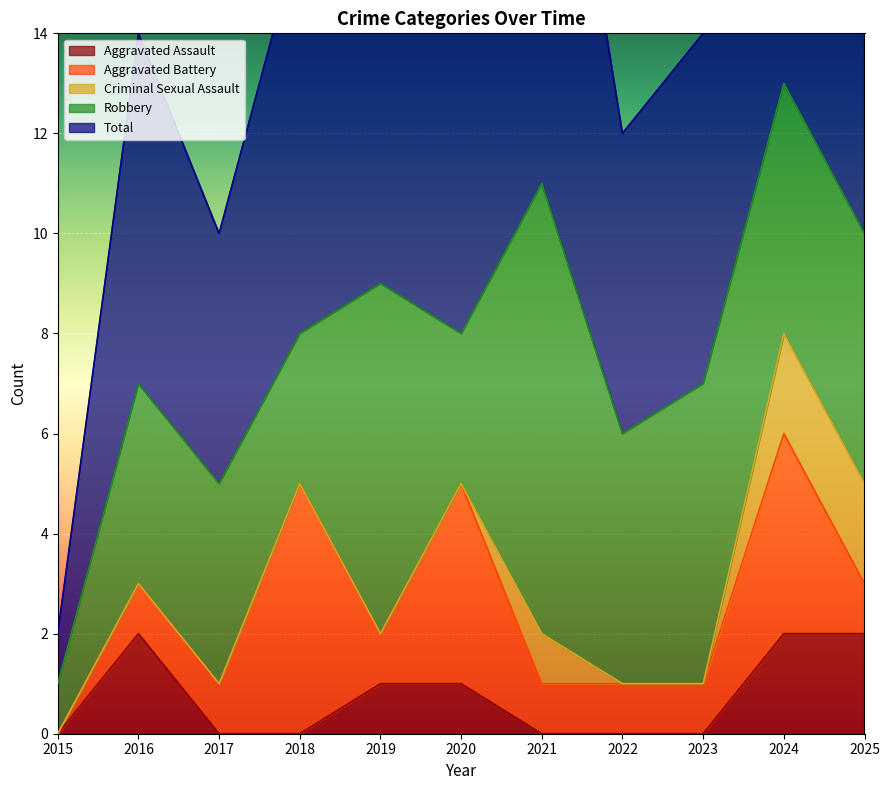

Rank the series by their maximum value, from highest to lowest.

Total, Robbery, Aggravated Battery, Aggravated Assault, Criminal Sexual Assault